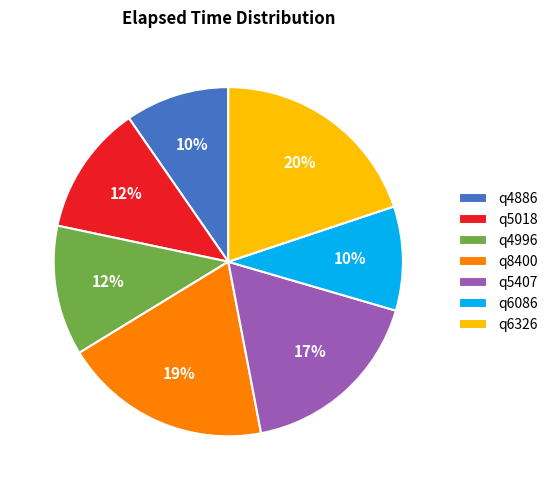

Which has a higher value, q4886 or q4996?

q4996